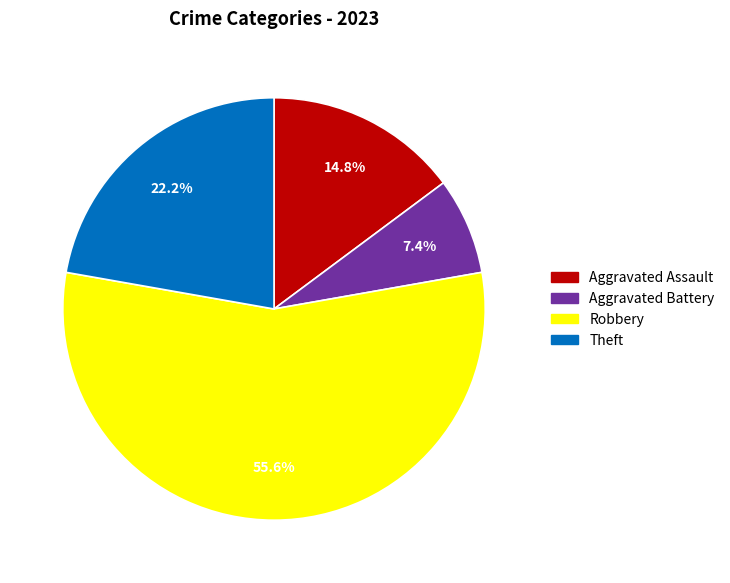

What is the ratio of the value at Theft to the value at Aggravated Assault?

1.5